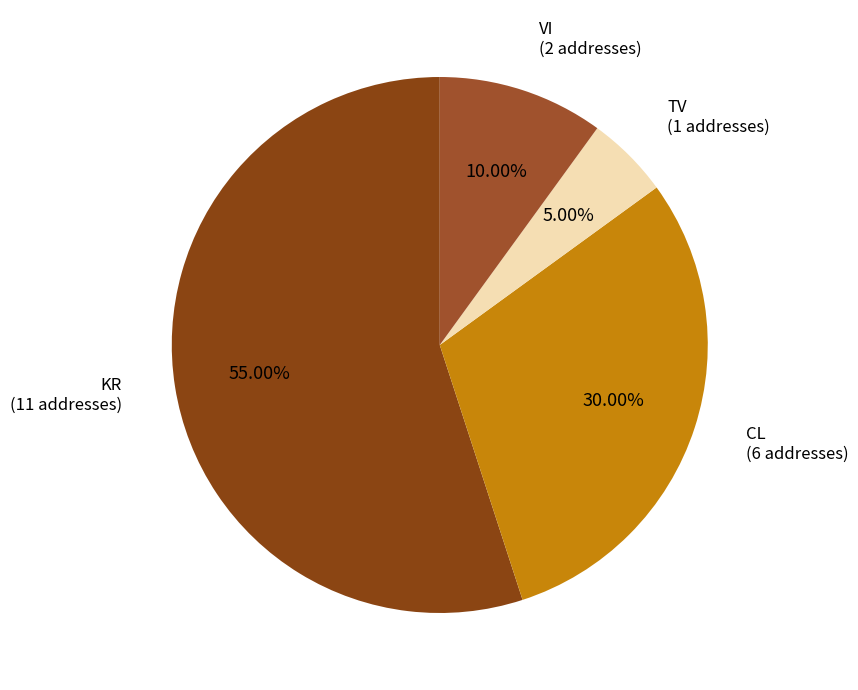

Which slice is the smallest?

TV